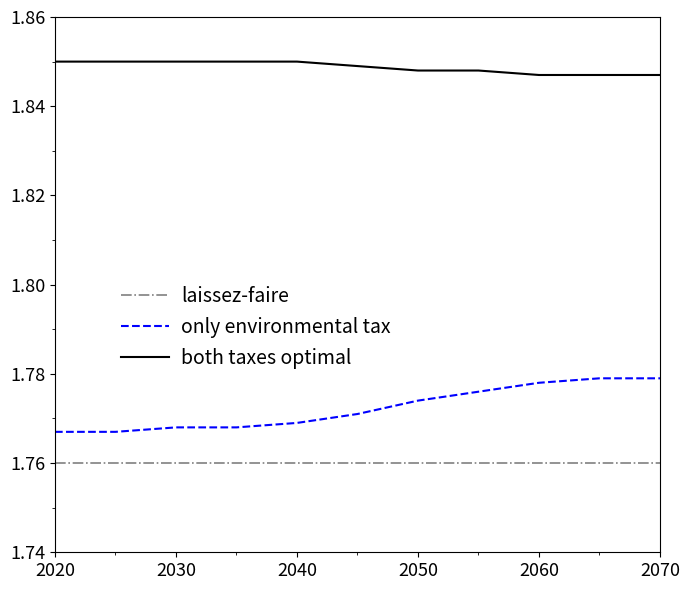

True or false: only environmental tax and both taxes optimal intersect in this chart.

False